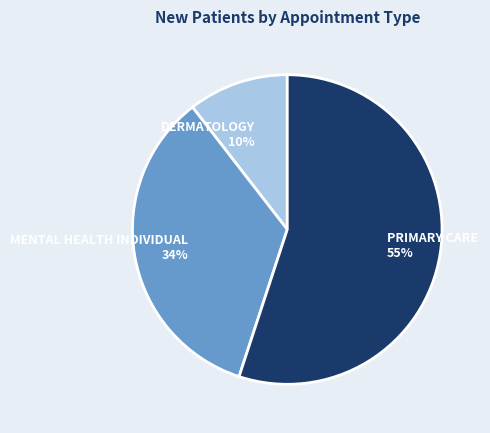

To the nearest percent, what is the average slice percentage?

33%